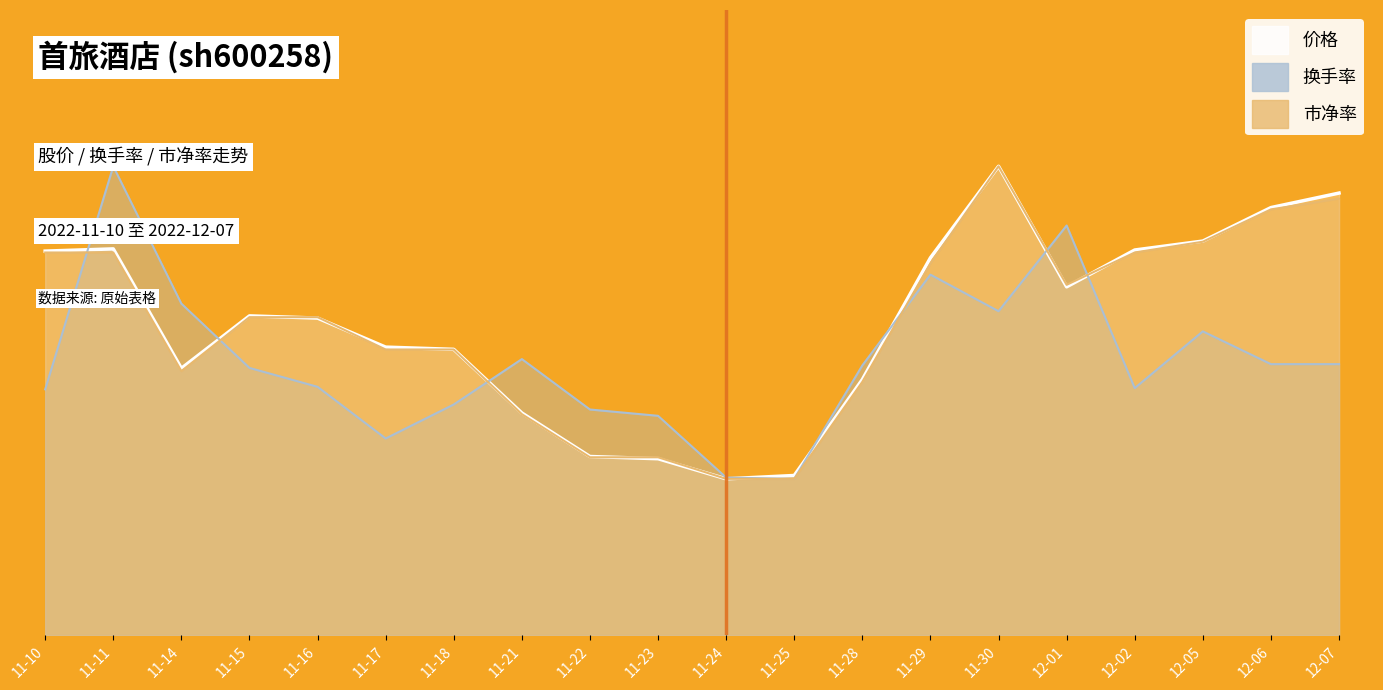

Reading left to right, transcribe all the data shown in this chart.

价格: 12.3	12.4	8.5	10.2	10.1	9.2	9.1	7.1	5.7	5.6	5.0	5.1	8.2	12.1	15.0	11.1	12.3	12.6	13.7	14.1
换手率: 7.9	15.0	10.6	8.5	7.9	6.3	7.4	8.8	7.2	7.0	5.0	5.0	8.6	11.5	10.4	13.1	7.9	9.7	8.7	8.7
市净率: 12.2	12.2	8.4	10.2	10.2	9.1	9.1	7.1	5.7	5.7	5.0	5.0	8.1	11.9	15.0	11.2	12.2	12.6	13.6	14.0